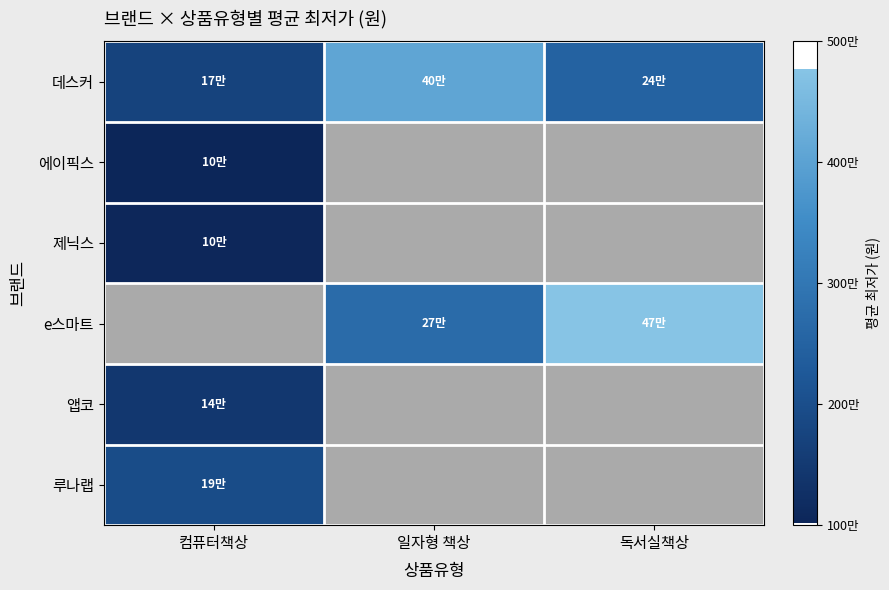

Is it true that 데스커 equals 407363.0 at 일자형 책상?

True